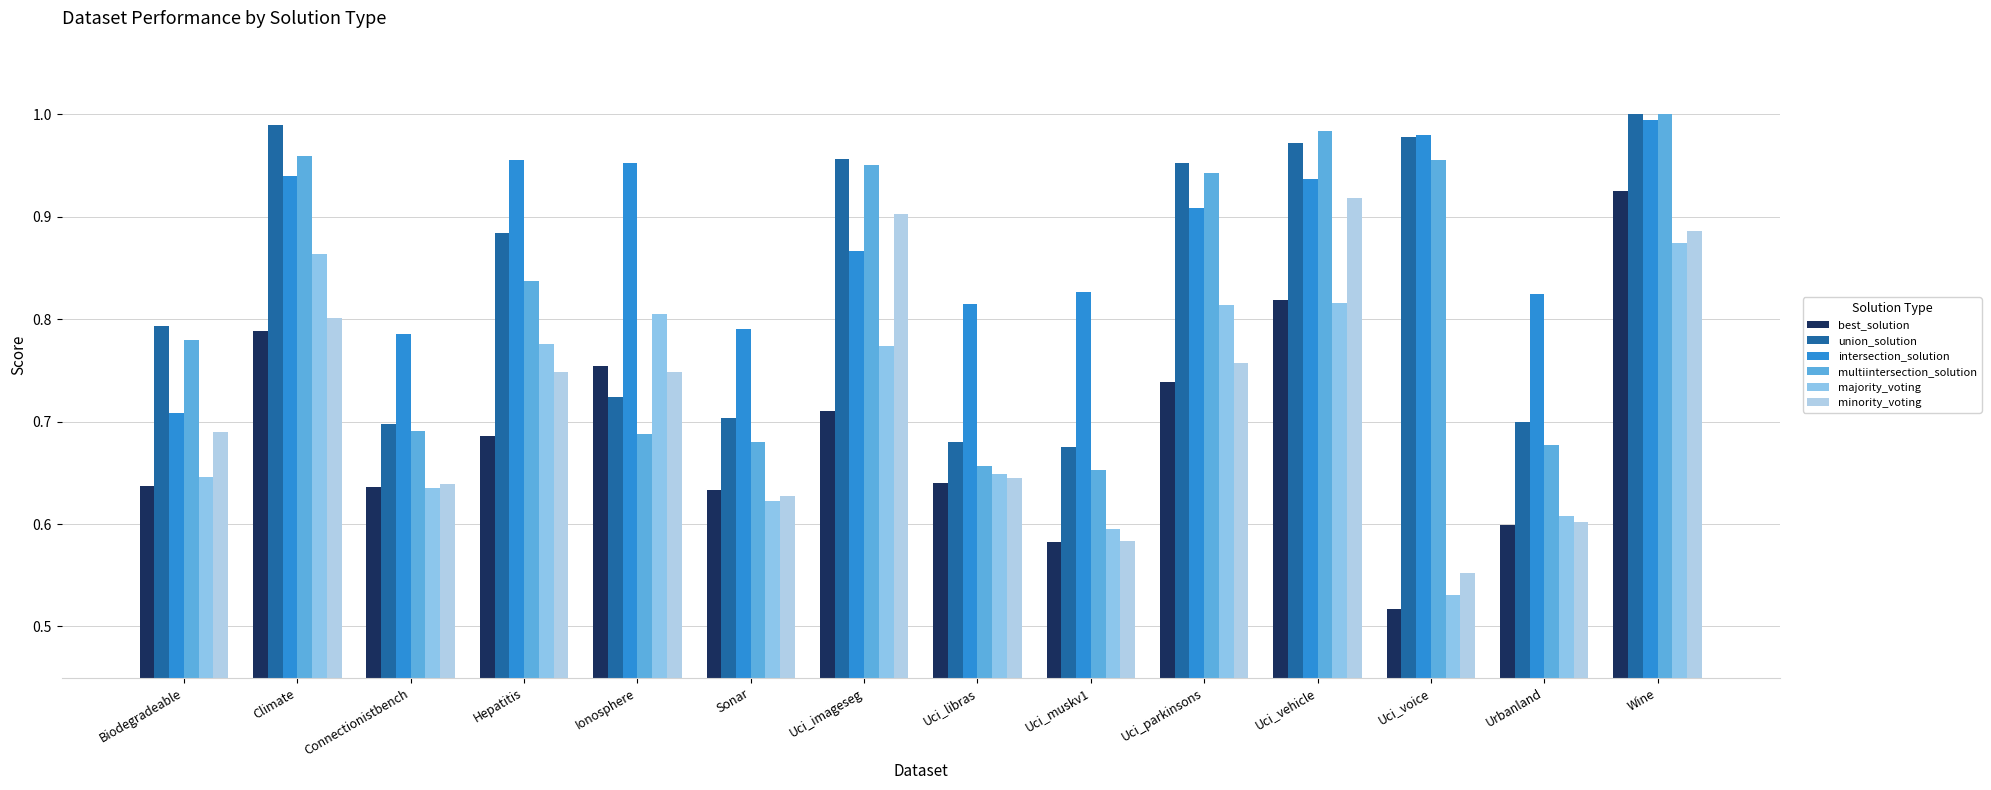

Which series changed the most between Uci_libras and Uci_muskv1?

minority_voting